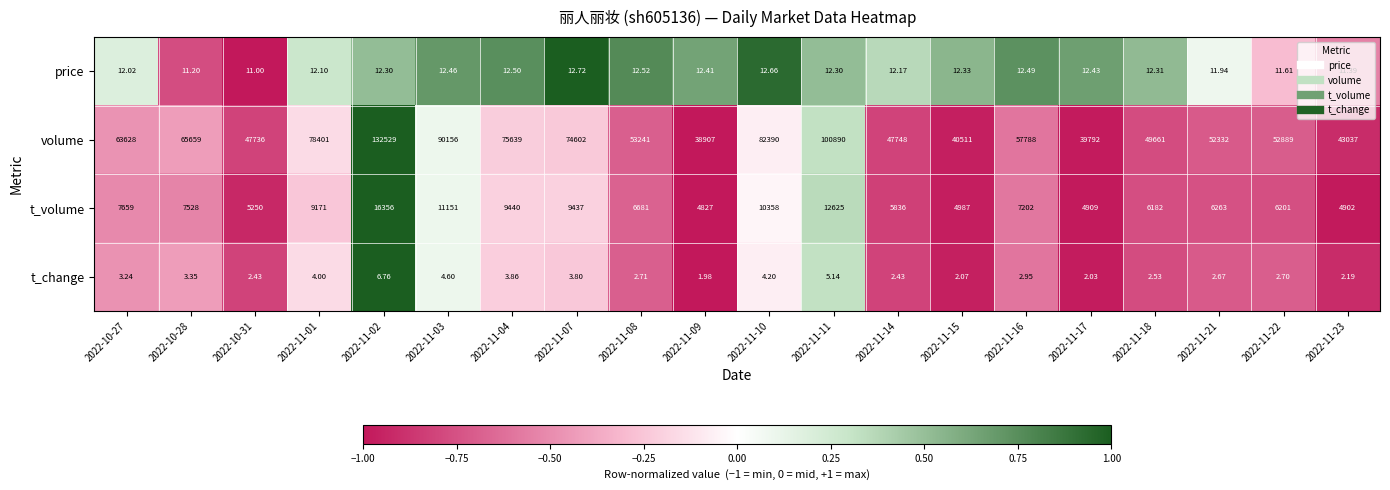

Is the value of volume at 2022-11-18 greater than the value of price at 2022-11-07?

Yes